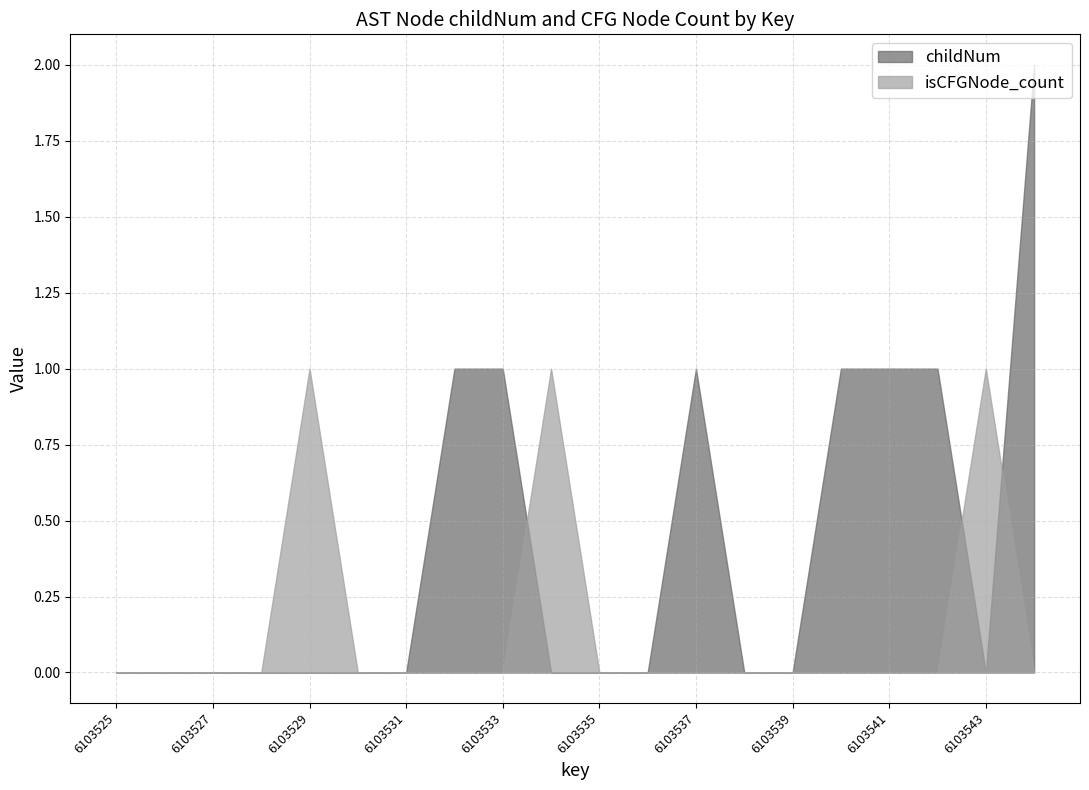

True or false: isCFGNode_count has a value of 0 at 6103530.

False